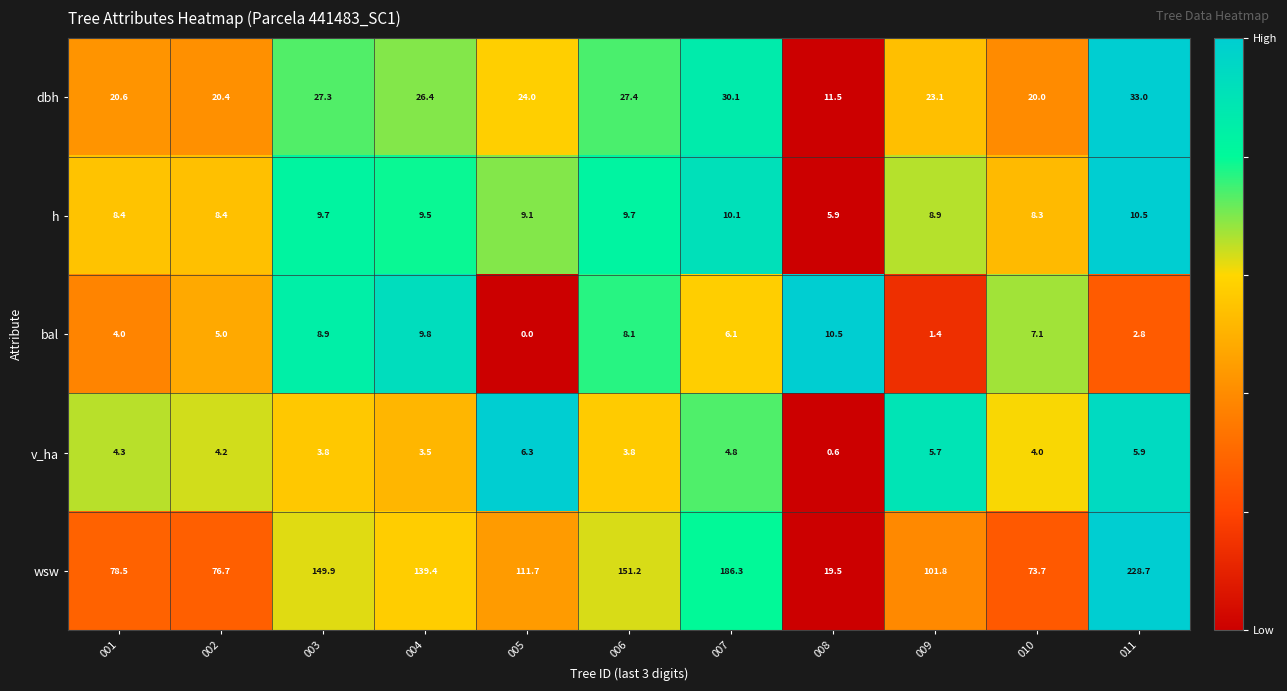

Which series has the largest range (max minus min)?

wsw